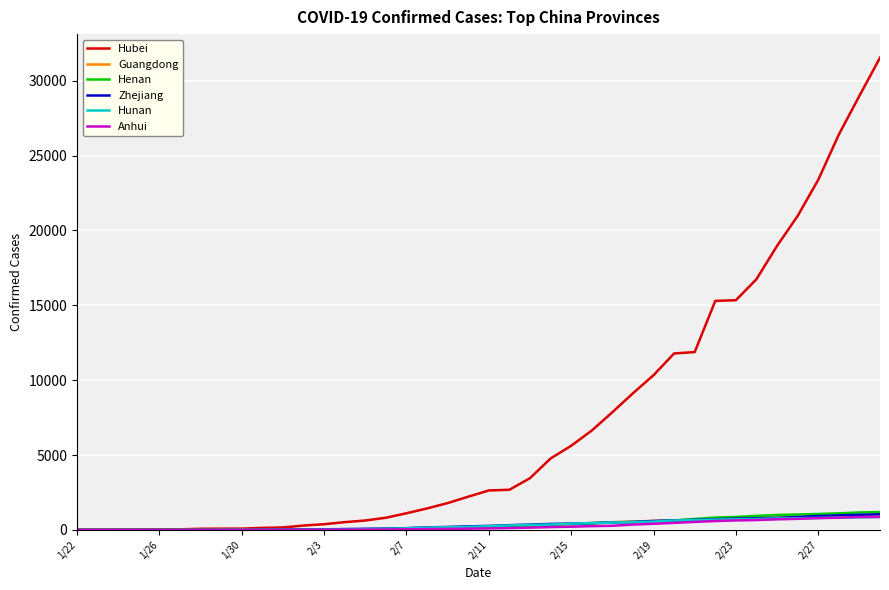

Which series has the largest range (max minus min)?

Hubei